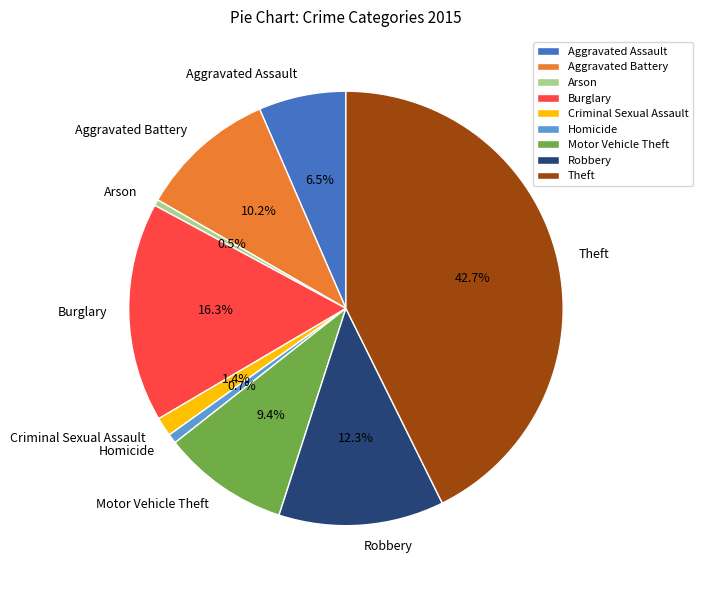

To the nearest percent, what is the average slice percentage?

11%